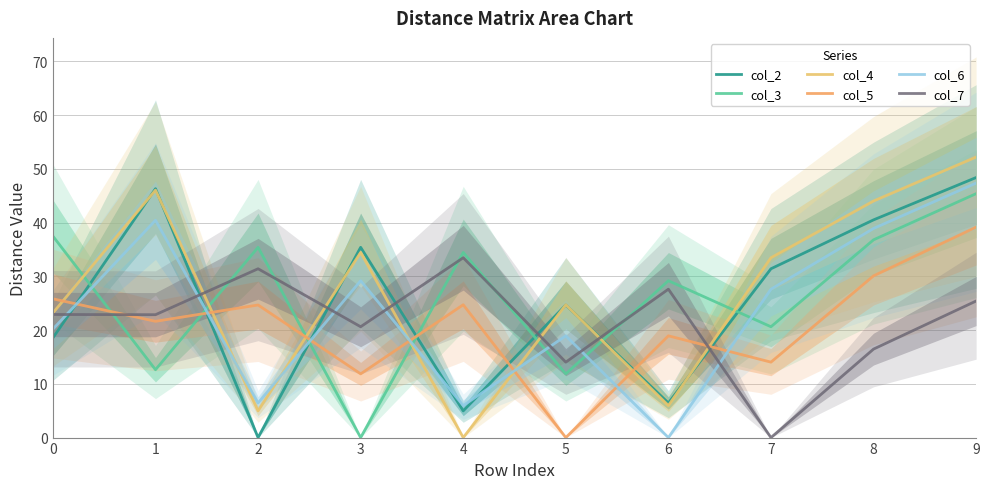

At which category does the chart reach its minimum across all series?

2